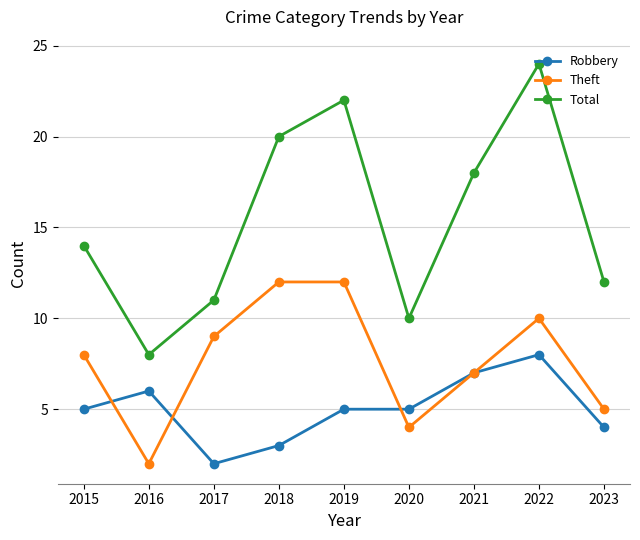

How many categories are shown in the chart?

9